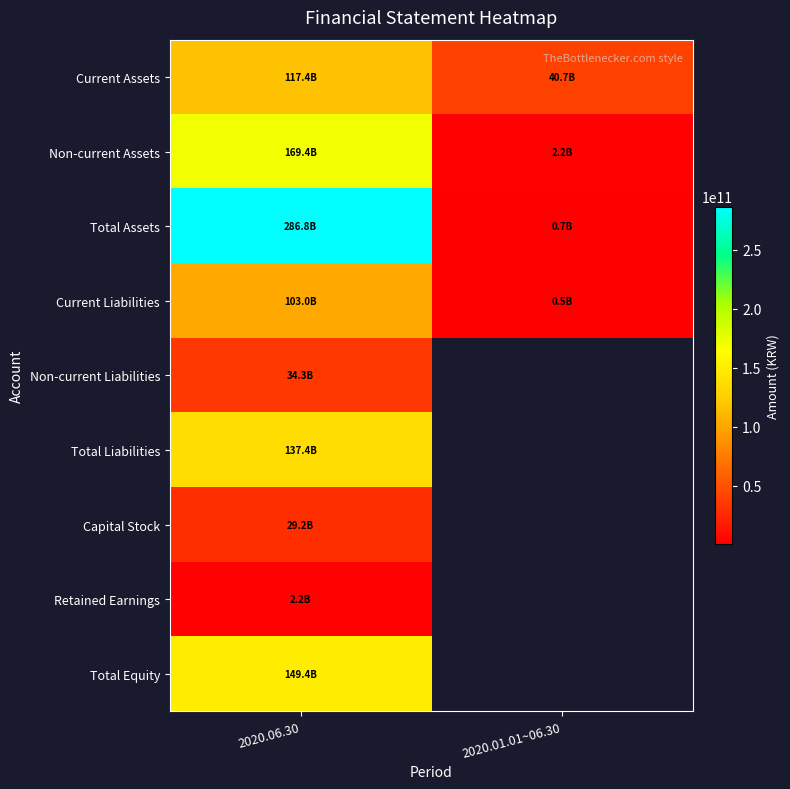

Between 1 and 3, which series saw the biggest shift?

2020.06.30